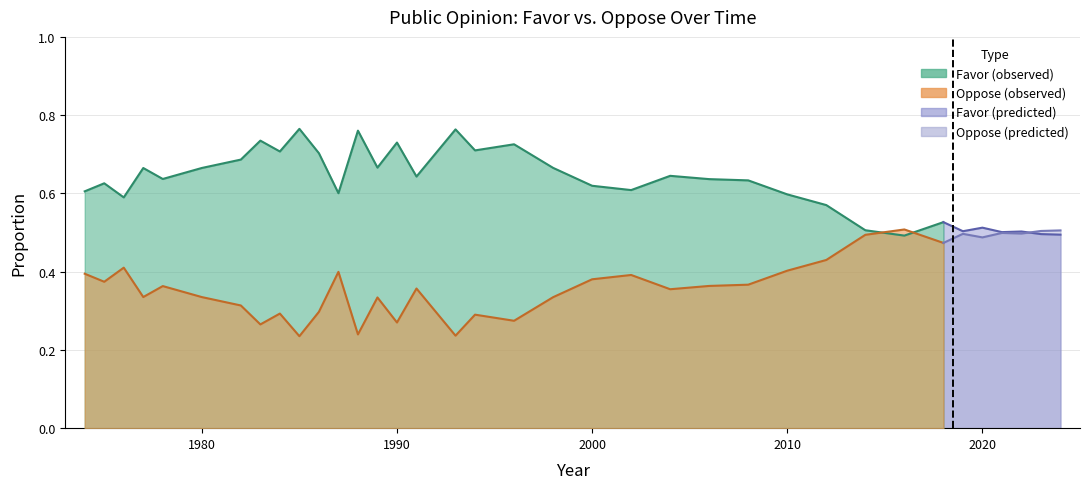

Which label corresponds to the smallest value in the chart?

1985